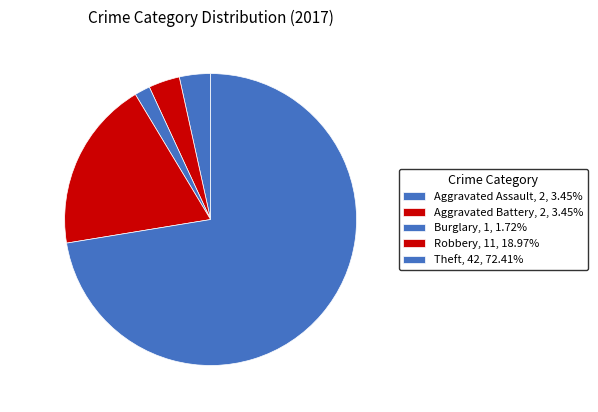

Do Burglary and Theft together represent more than half of the pie?

Yes